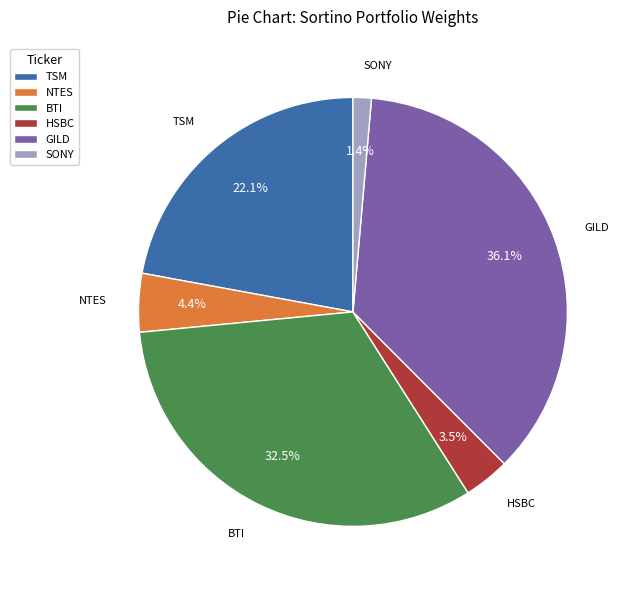

Count the number of slices in the pie.

6